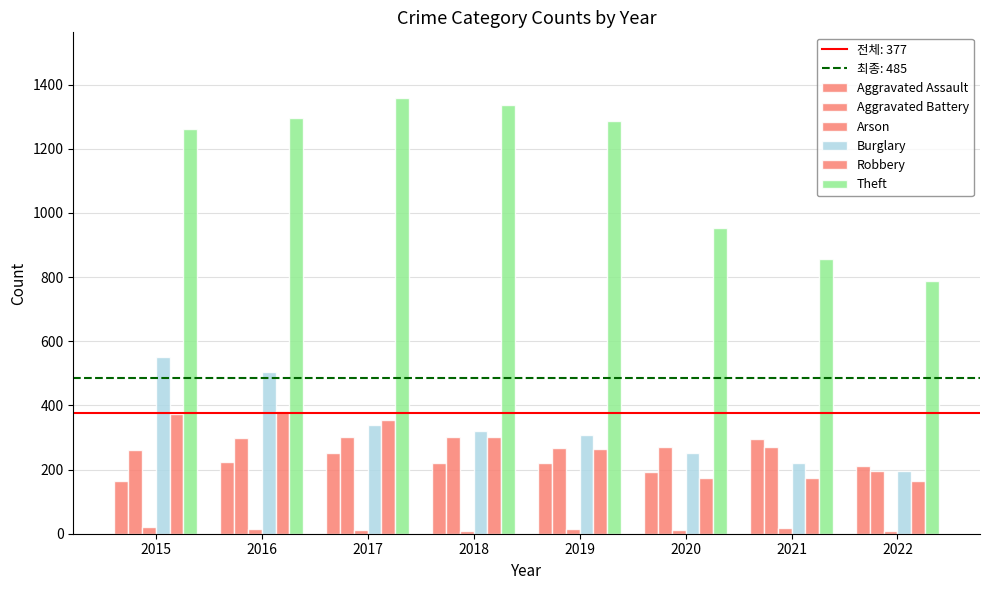

At how many categories does at least one series exceed 1304?

2